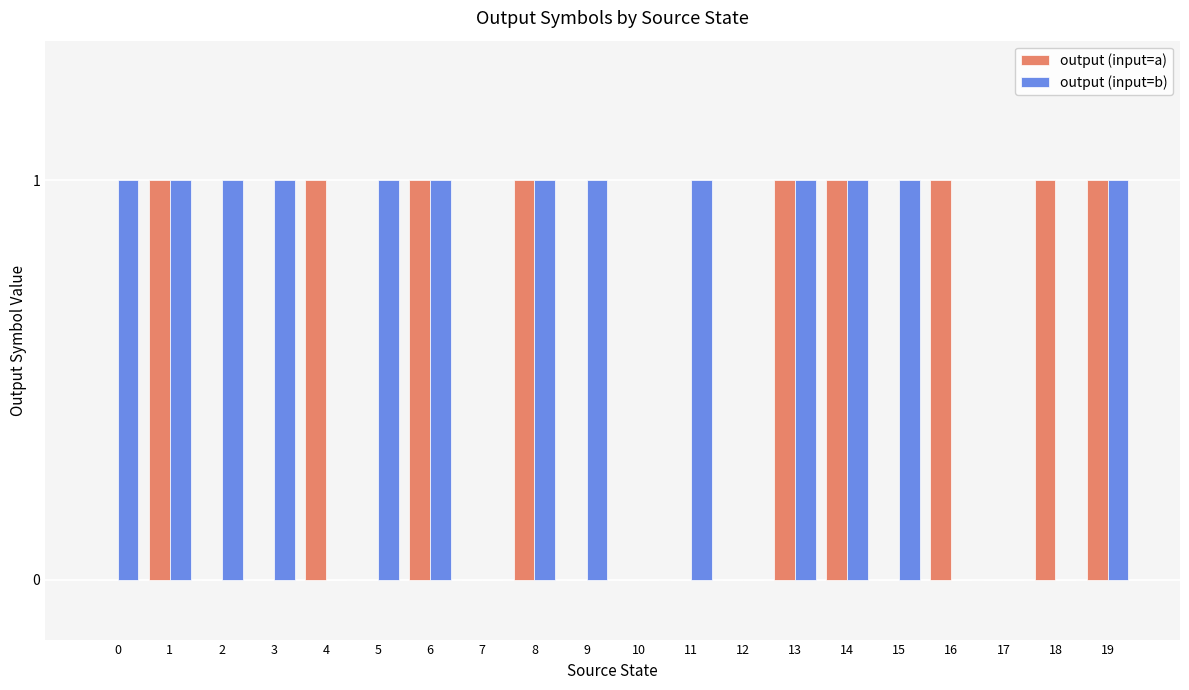

The value of output (input=a) at 14 is 1. True or false?

True